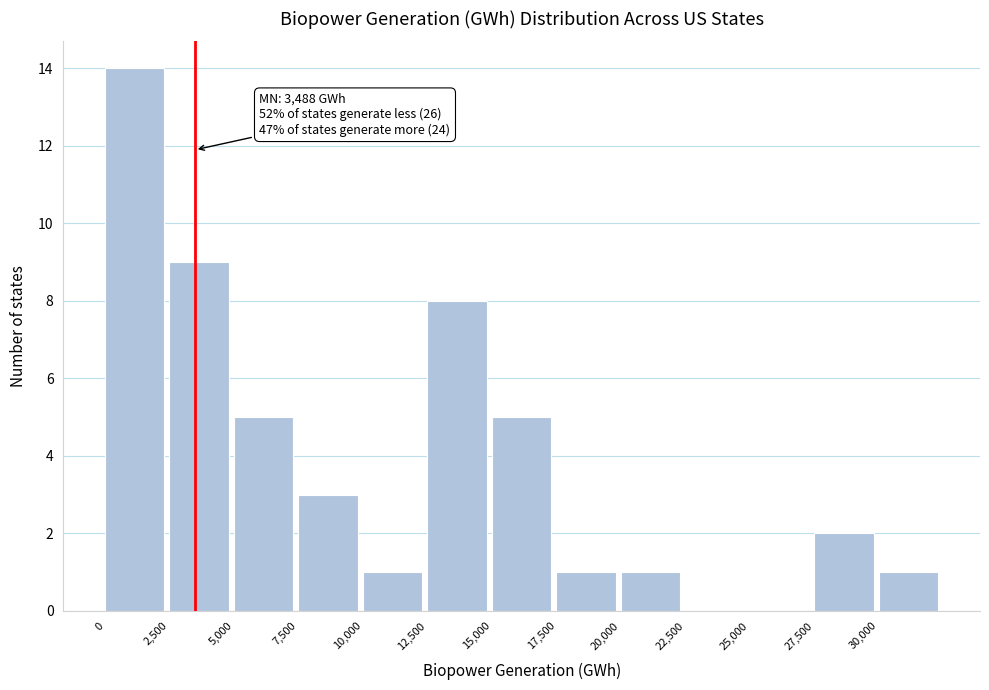

Over which range of the x-axis is the bar tallest?

0 to 2500